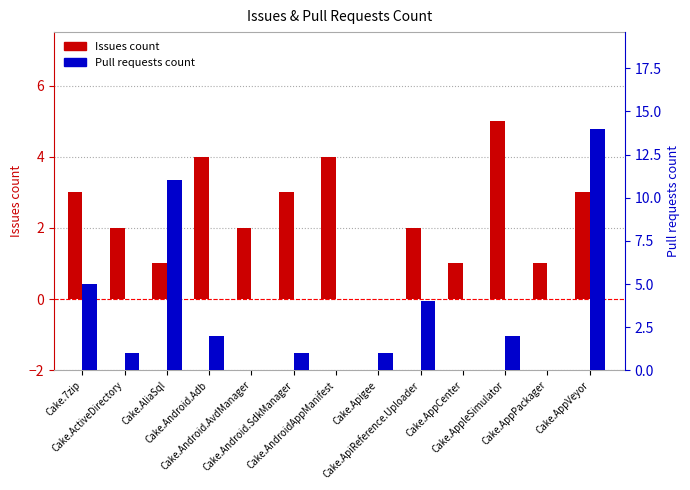

Rank the series at Cake.AliaSql from highest to lowest value.

Pull requests count, Issues count